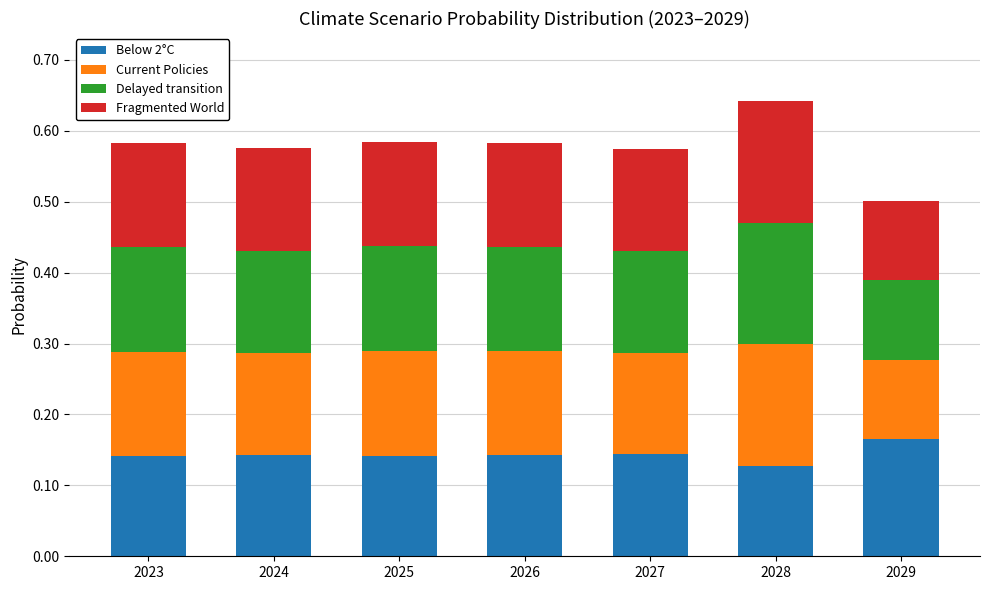

What is the total value across all series at 2027?

0.6